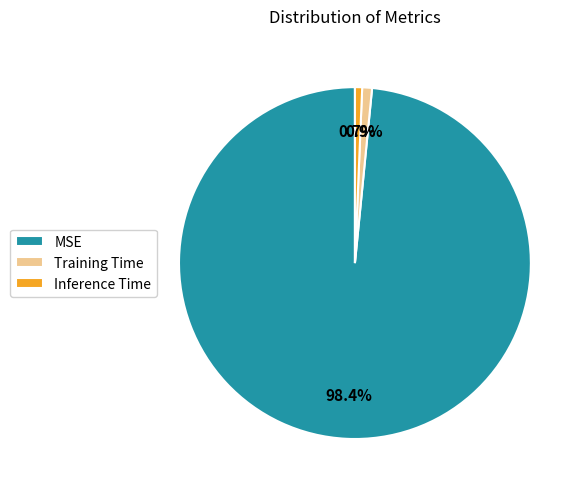

Which category has the biggest portion of the pie?

MSE